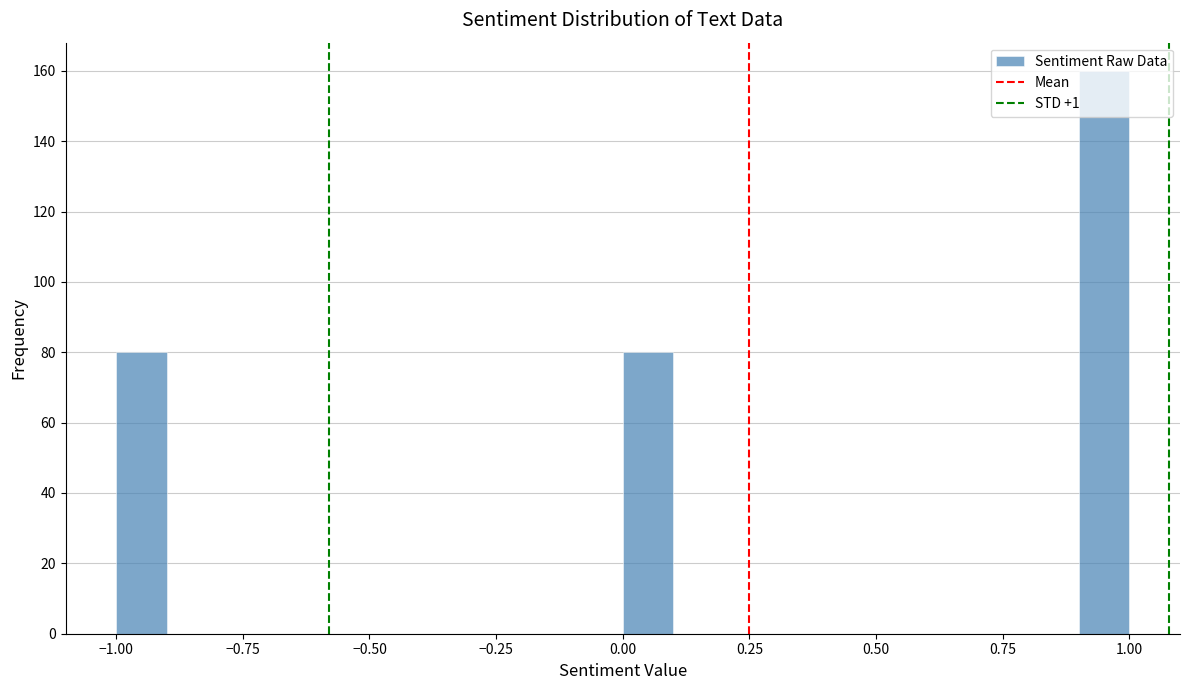

Read against the x-axis, roughly where is the centre of the tallest bar?

0.95